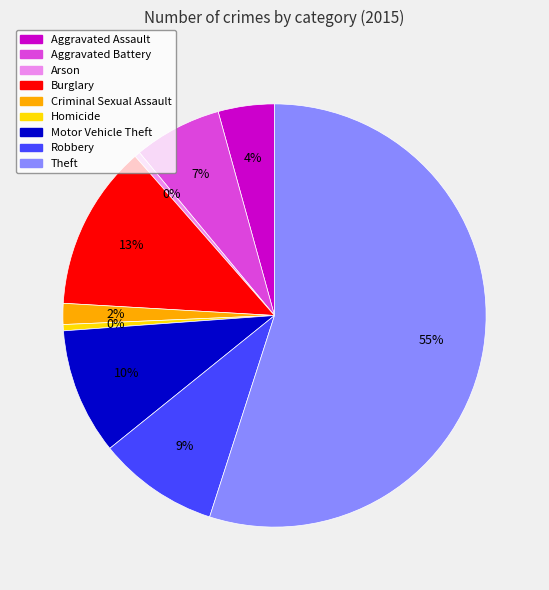

To the nearest percent, what is the difference between the Criminal Sexual Assault and Theft slice percentages?

53%